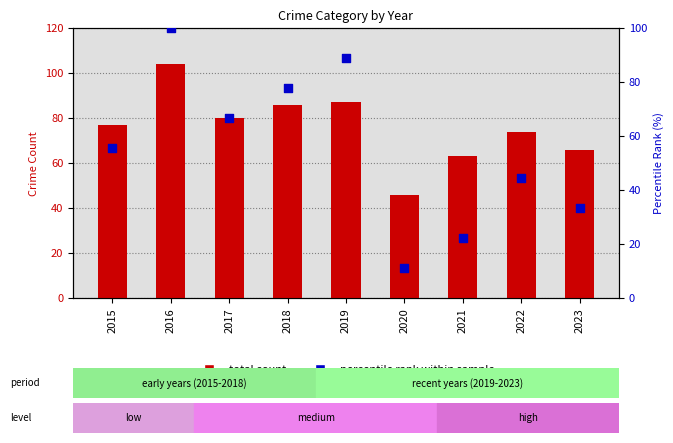

Which series has the largest total across all categories?

total count